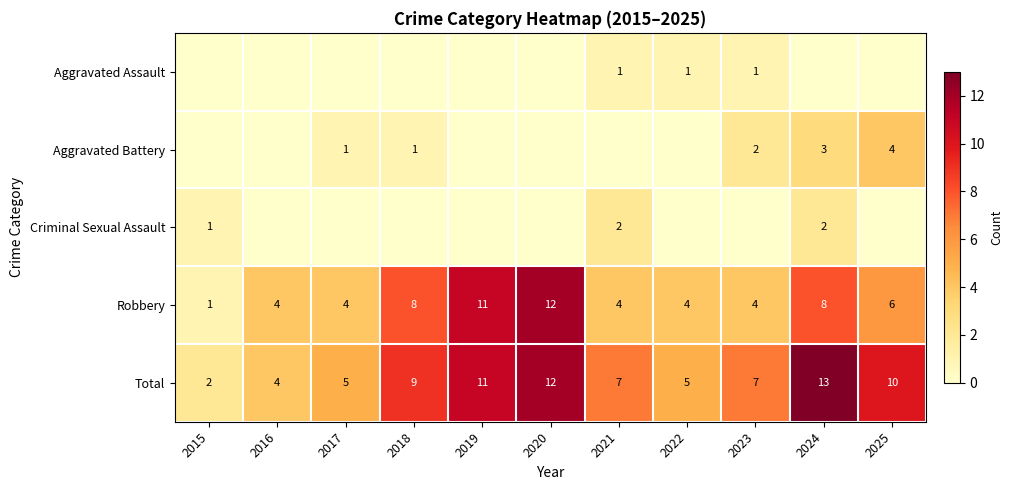

Which category has the highest value in the Robbery series?

2020